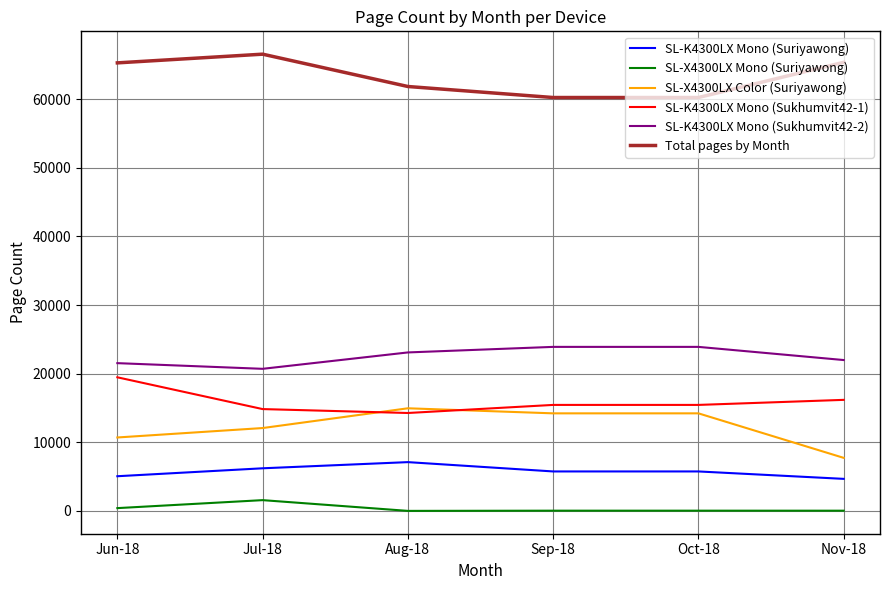

Is this an area chart (filled region under the line)?

No